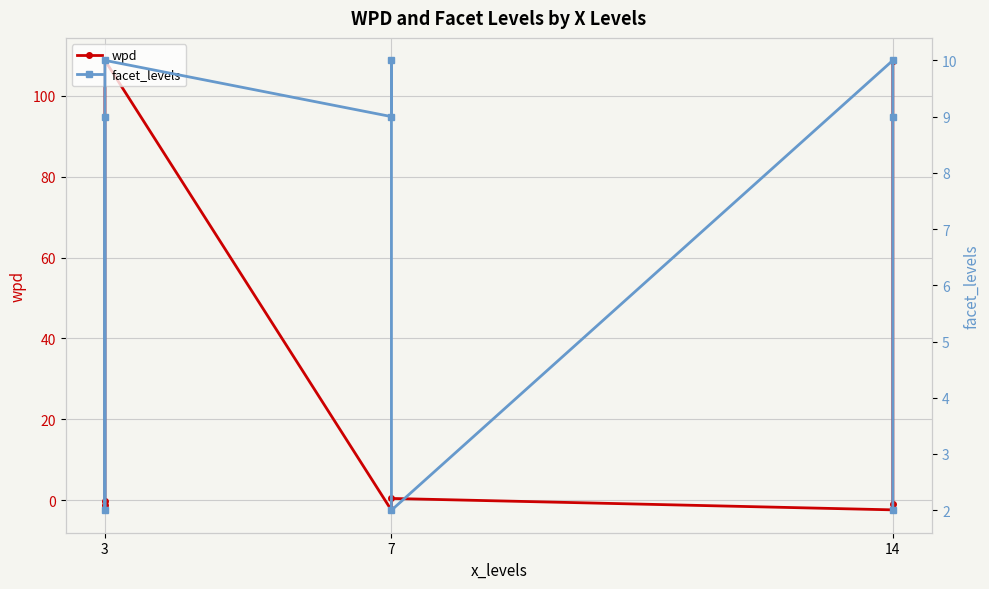

What is the minimum value shown in the chart?

-2.5